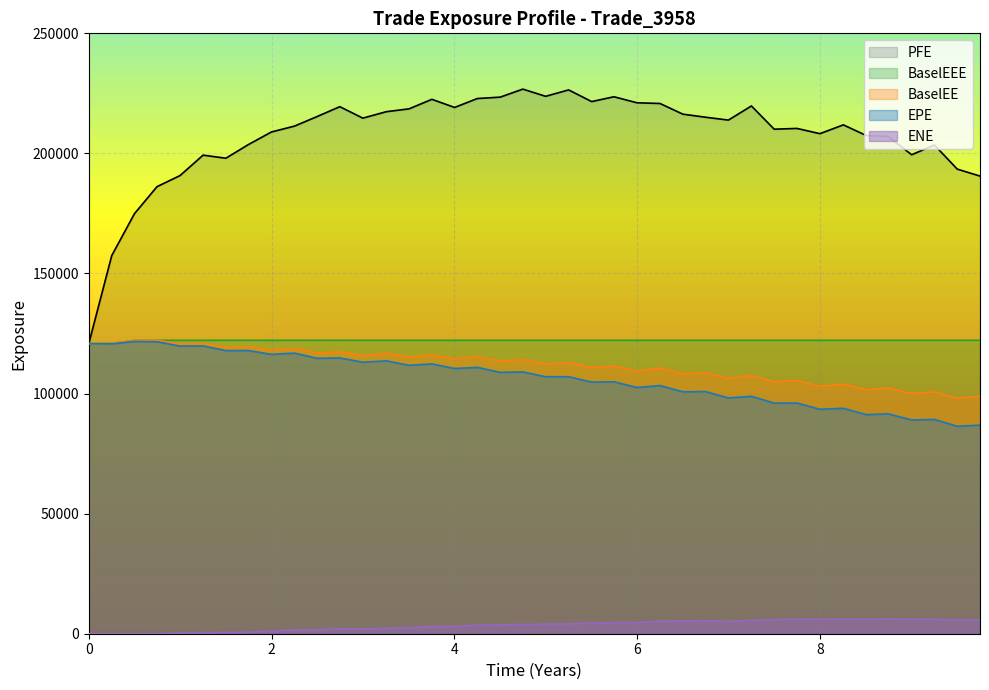

Where is the first local minimum for PFE?

1.49997